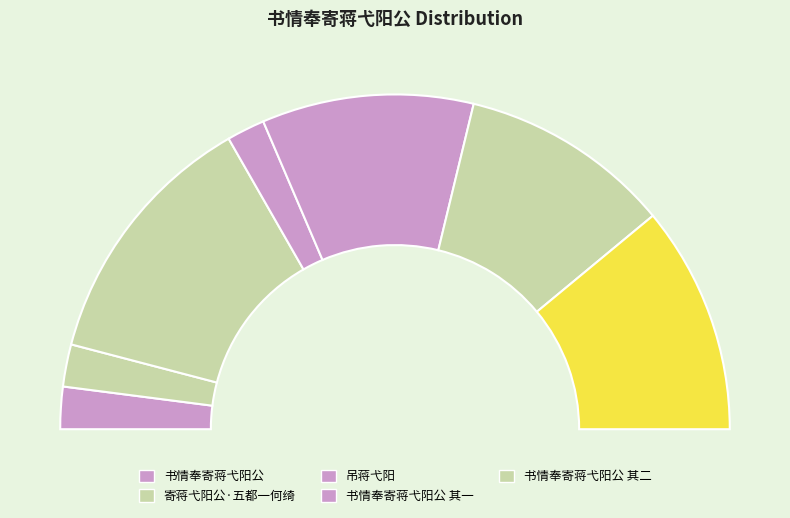

Which slice is the smallest?

吊蒋弋阳